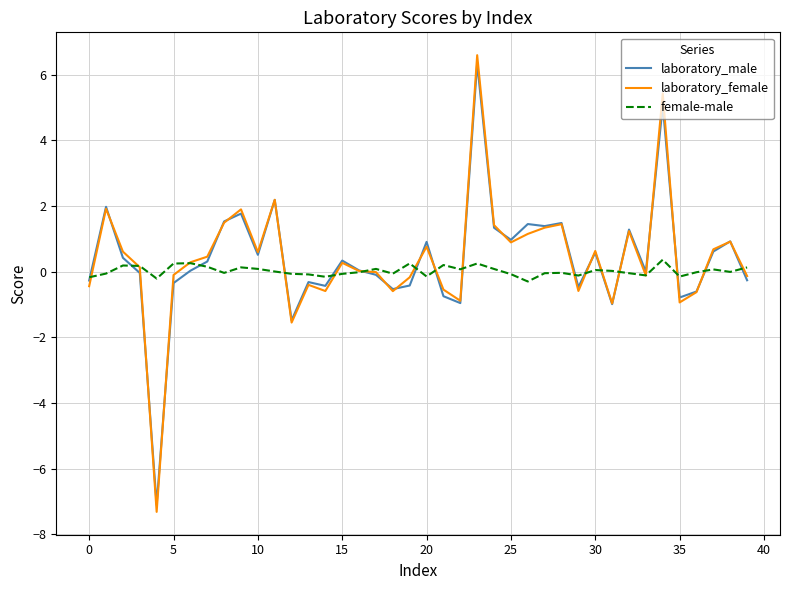

Which series ends up on top after the final intersection of laboratory_female and laboratory_male?

laboratory_female